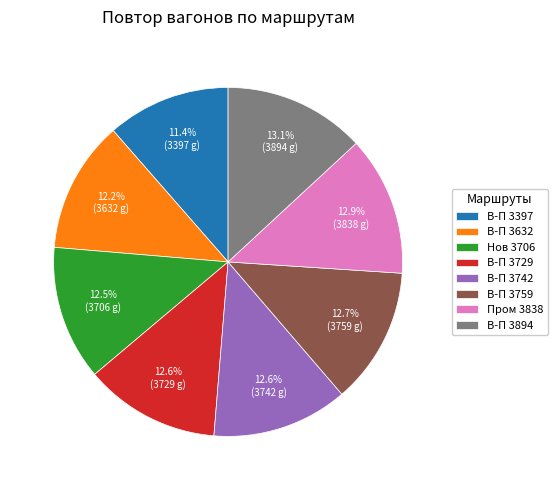

What is the smallest slice in the pie chart?

В-П 3397